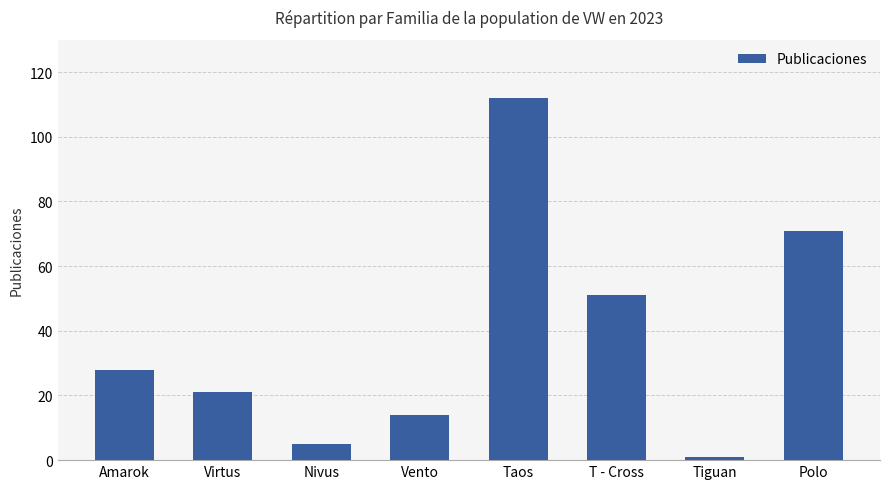

What is the change in value from Vento to Tiguan?

-13